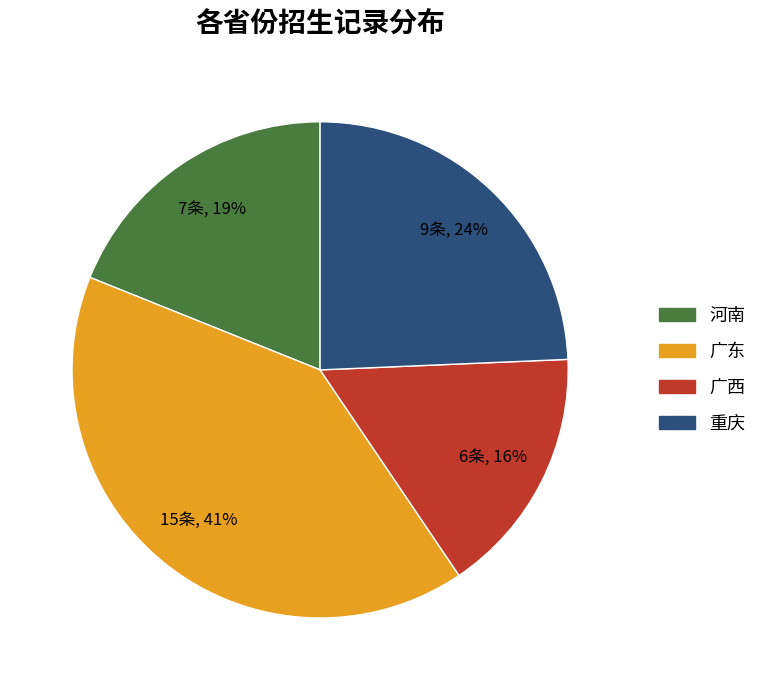

Is there any slice that represents more than half of the pie?

No